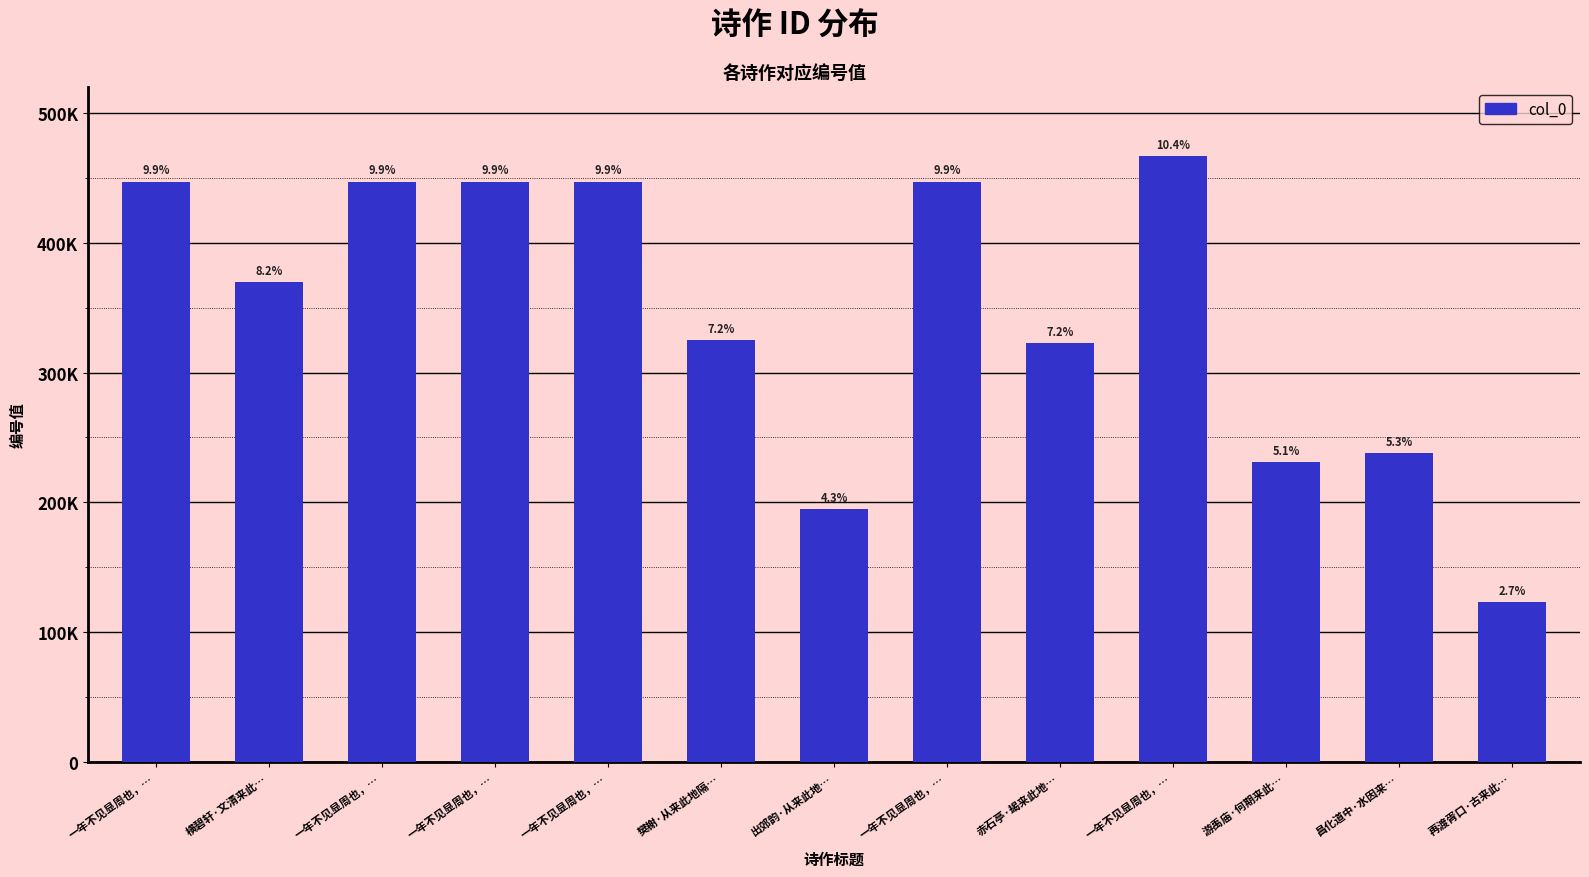

Reading right to left, what are all the values shown in this chart?

123315	238054	231171	466992	322490	447126	194527	324873	447128	447127	447125	369820	447129